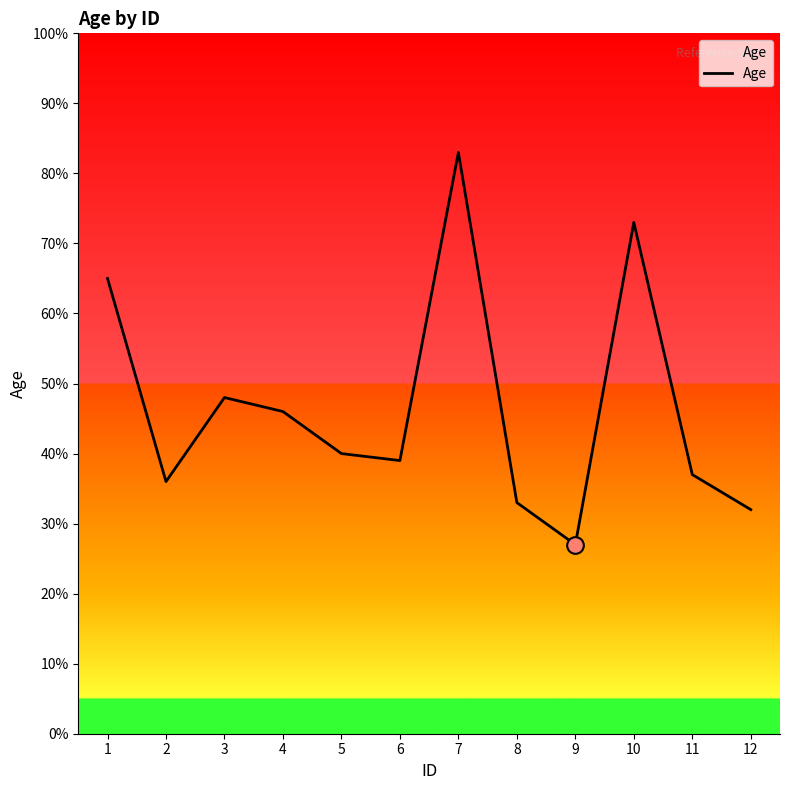

At which category does the data reach its first local valley?

2